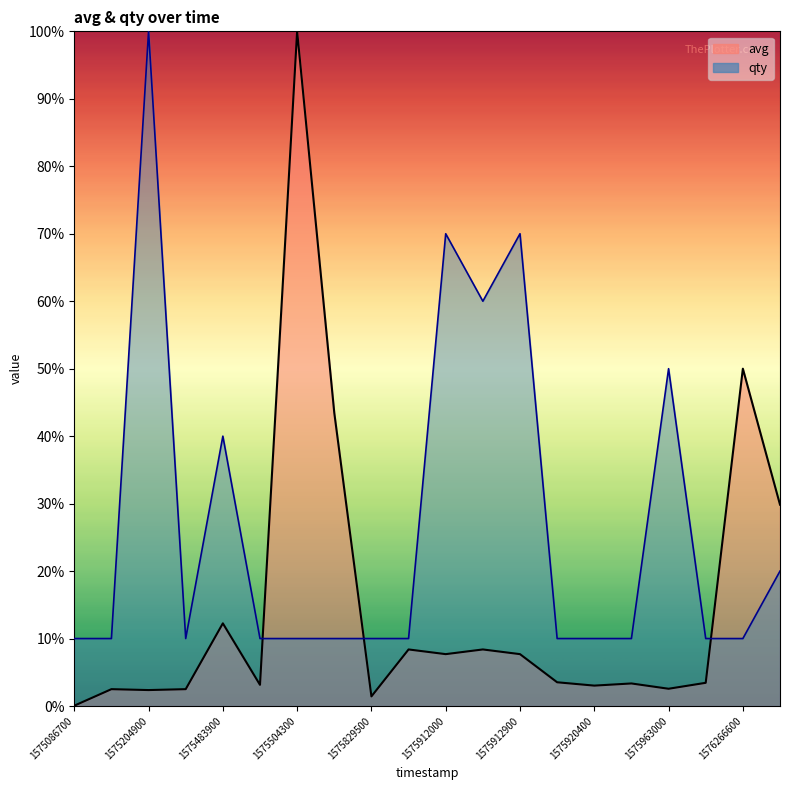

Does the chart have visible grid lines?

No